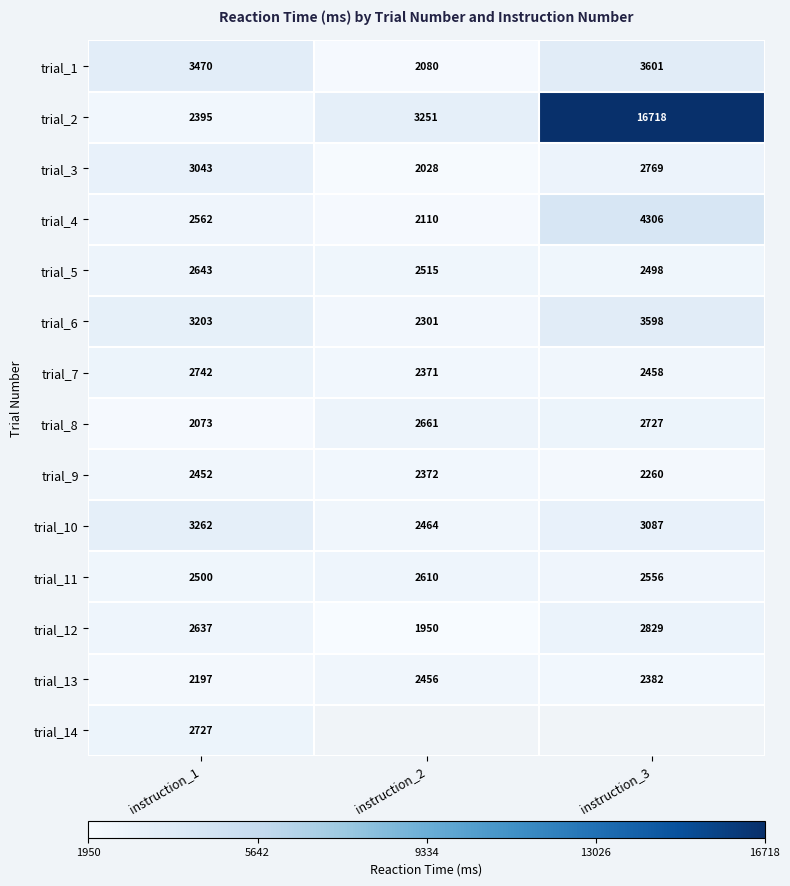

Rank the series at instruction_1 from lowest to highest value.

trial_8, trial_13, trial_2, trial_9, trial_11, trial_4, trial_12, trial_5, trial_14, trial_7, trial_3, trial_6, trial_10, trial_1